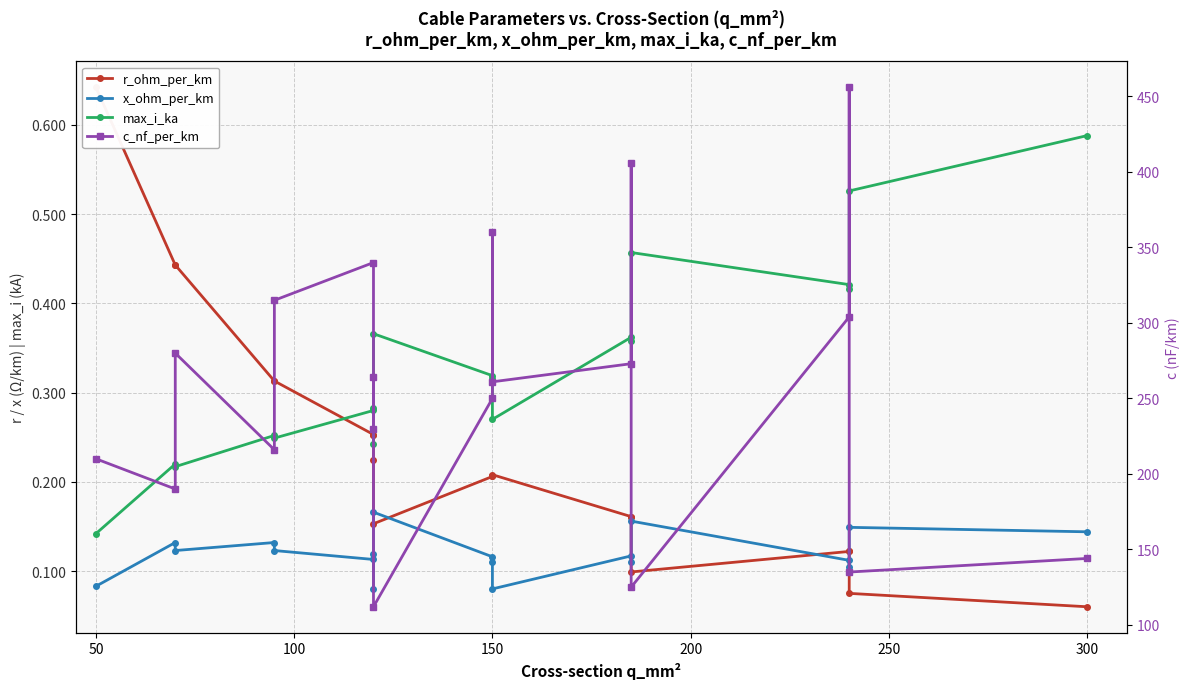

Which series has the largest range (max minus min)?

c_nf_per_km